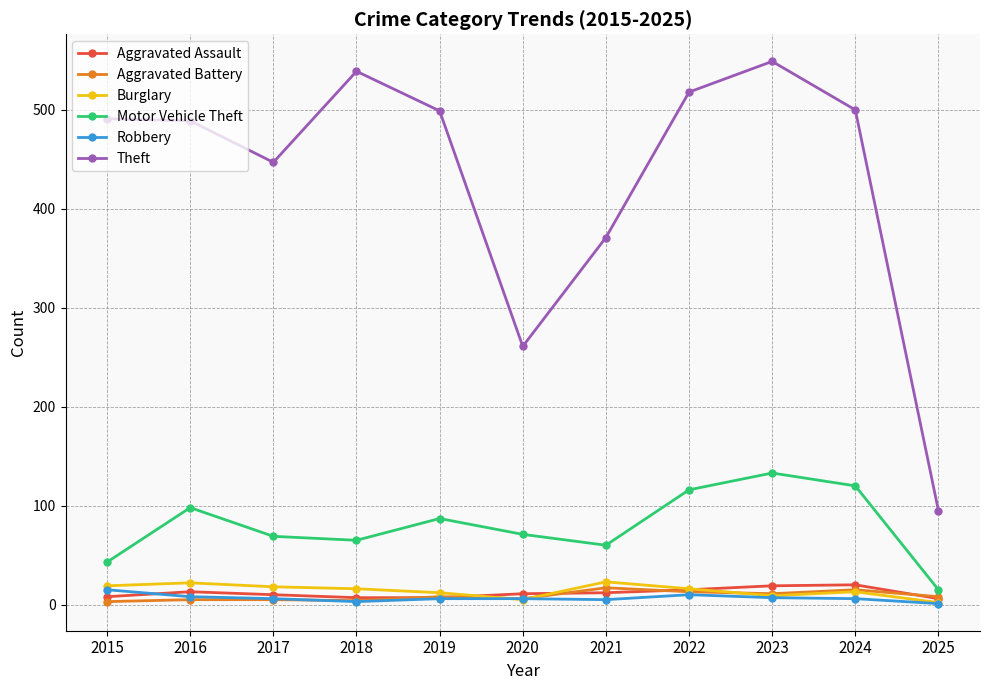

At which category does Motor Vehicle Theft reach its first local peak?

2016